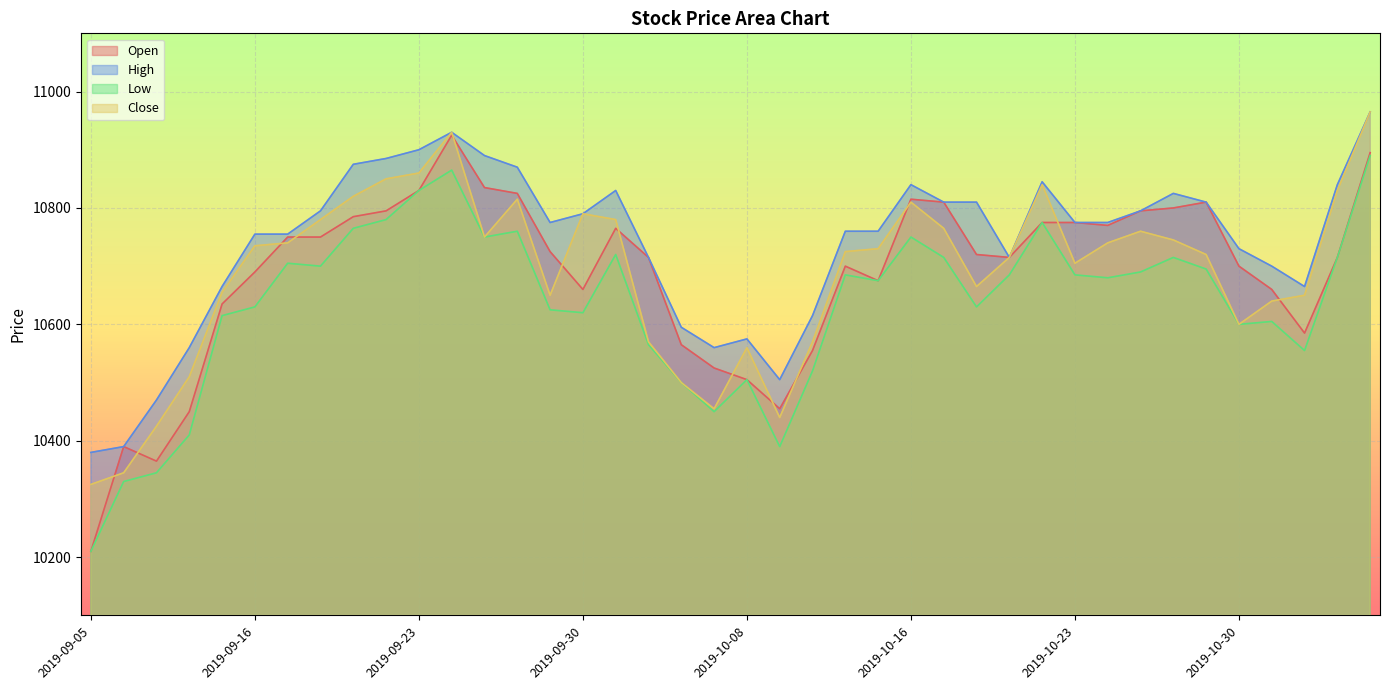

Reading right to left, list all the values displayed in this chart.

Open: 2019-11-05=10895	2019-11-04=10715	2019-11-01=10585	2019-10-31=10660	2019-10-30=10700	2019-10-29=10810	2019-10-28=10800	2019-10-25=10795	2019-10-24=10770	2019-10-23=10775	2019-10-22=10775	2019-10-21=10715	2019-10-18=10720	2019-10-17=10810	2019-10-16=10815	2019-10-15=10675	2019-10-14=10700	2019-10-11=10555	2019-10-10=10455	2019-10-08=10505	2019-10-07=10525	2019-10-04=10565	2019-10-02=10715	2019-10-01=10765	2019-09-30=10660	2019-09-27=10725	2019-09-26=10825	2019-09-25=10835	2019-09-24=10925	2019-09-23=10830	2019-09-20=10795	2019-09-19=10785	2019-09-18=10750	2019-09-17=10750	2019-09-16=10690	2019-09-11=10635	2019-09-10=10450	2019-09-09=10365	2019-09-06=10390	2019-09-05=10210
High: 2019-11-05=10965	2019-11-04=10840	2019-11-01=10665	2019-10-31=10700	2019-10-30=10730	2019-10-29=10810	2019-10-28=10825	2019-10-25=10795	2019-10-24=10775	2019-10-23=10775	2019-10-22=10845	2019-10-21=10715	2019-10-18=10810	2019-10-17=10810	2019-10-16=10840	2019-10-15=10760	2019-10-14=10760	2019-10-11=10615	2019-10-10=10505	2019-10-08=10575	2019-10-07=10560	2019-10-04=10595	2019-10-02=10715	2019-10-01=10830	2019-09-30=10790	2019-09-27=10775	2019-09-26=10870	2019-09-25=10890	2019-09-24=10930	2019-09-23=10900	2019-09-20=10885	2019-09-19=10875	2019-09-18=10795	2019-09-17=10755	2019-09-16=10755	2019-09-11=10665	2019-09-10=10560	2019-09-09=10470	2019-09-06=10390	2019-09-05=10380
Low: 2019-11-05=10890	2019-11-04=10715	2019-11-01=10555	2019-10-31=10605	2019-10-30=10600	2019-10-29=10695	2019-10-28=10715	2019-10-25=10690	2019-10-24=10680	2019-10-23=10685	2019-10-22=10775	2019-10-21=10685	2019-10-18=10630	2019-10-17=10715	2019-10-16=10750	2019-10-15=10675	2019-10-14=10685	2019-10-11=10520	2019-10-10=10390	2019-10-08=10505	2019-10-07=10450	2019-10-04=10500	2019-10-02=10565	2019-10-01=10720	2019-09-30=10620	2019-09-27=10625	2019-09-26=10760	2019-09-25=10750	2019-09-24=10865	2019-09-23=10830	2019-09-20=10780	2019-09-19=10765	2019-09-18=10700	2019-09-17=10705	2019-09-16=10630	2019-09-11=10615	2019-09-10=10410	2019-09-09=10345	2019-09-06=10330	2019-09-05=10210
Close: 2019-11-05=10965	2019-11-04=10830	2019-11-01=10650	2019-10-31=10640	2019-10-30=10600	2019-10-29=10720	2019-10-28=10745	2019-10-25=10760	2019-10-24=10740	2019-10-23=10705	2019-10-22=10840	2019-10-21=10715	2019-10-18=10665	2019-10-17=10765	2019-10-16=10810	2019-10-15=10730	2019-10-14=10725	2019-10-11=10570	2019-10-10=10440	2019-10-08=10560	2019-10-07=10455	2019-10-04=10500	2019-10-02=10570	2019-10-01=10780	2019-09-30=10790	2019-09-27=10650	2019-09-26=10815	2019-09-25=10750	2019-09-24=10930	2019-09-23=10860	2019-09-20=10850	2019-09-19=10820	2019-09-18=10780	2019-09-17=10740	2019-09-16=10735	2019-09-11=10655	2019-09-10=10510	2019-09-09=10425	2019-09-06=10345	2019-09-05=10325